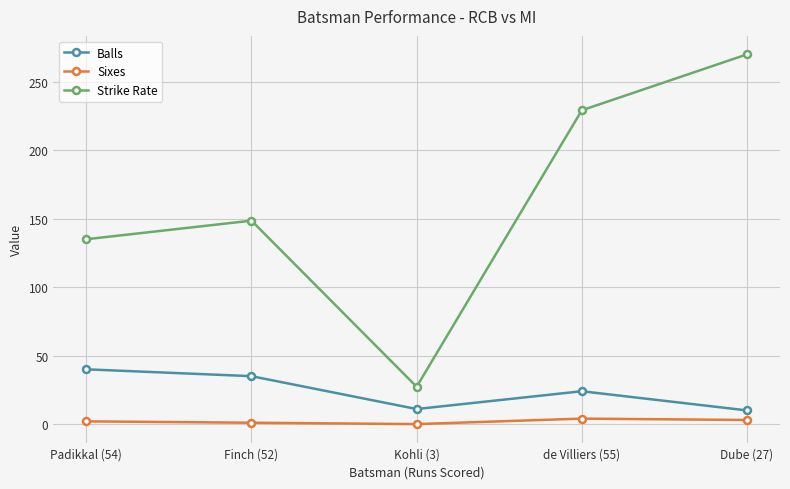

Rank the series at de Villiers (55) from lowest to highest value.

Sixes, Balls, Strike Rate